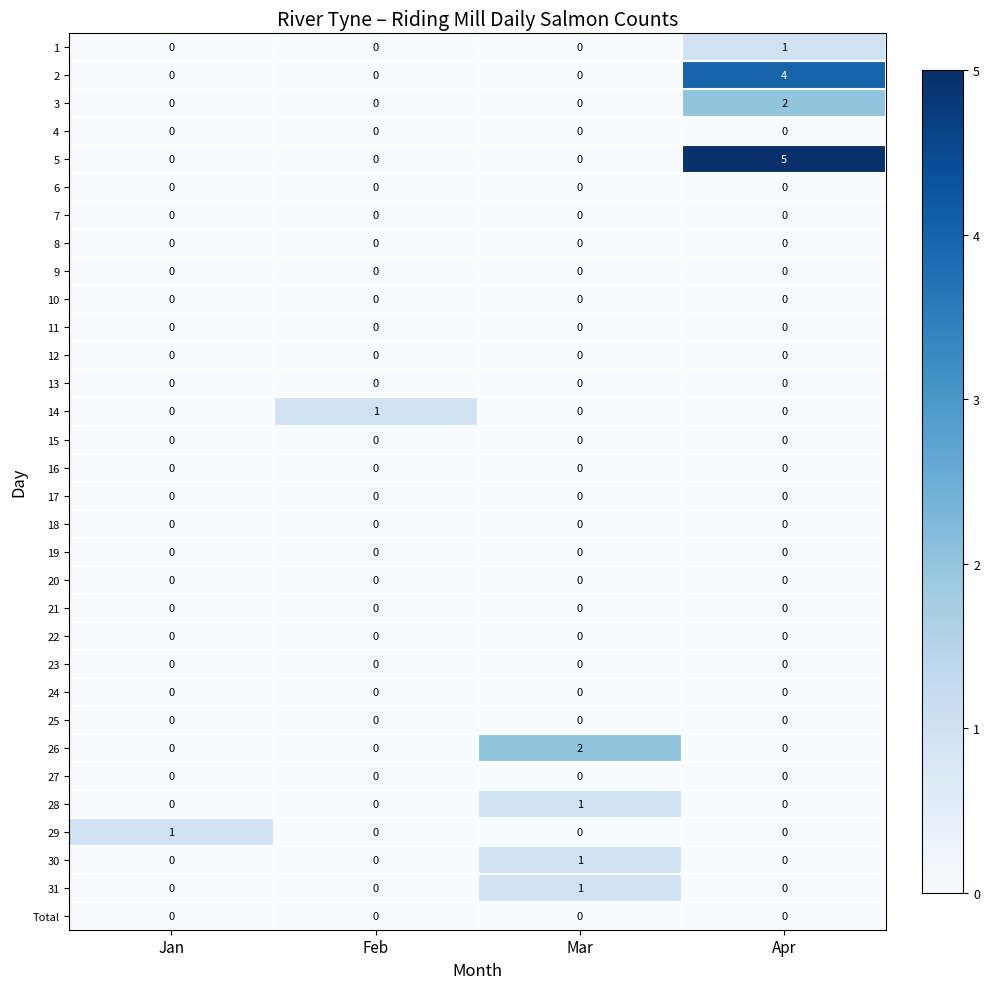

The value of 9 at Jan is 0. True or false?

True